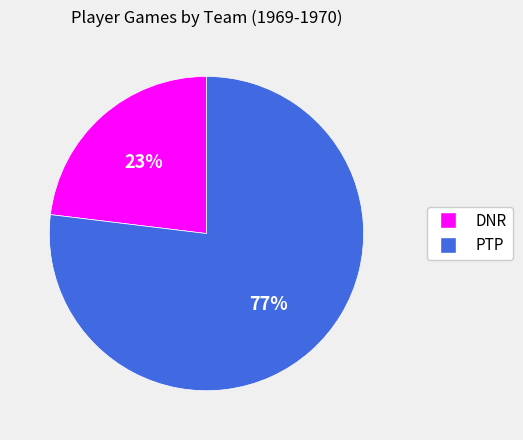

To the nearest percent, what is the average slice percentage?

50%